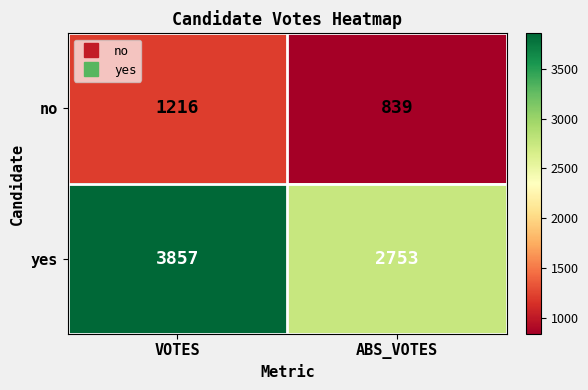

The yes series shows 2753 at ABS_VOTES. True or false?

True